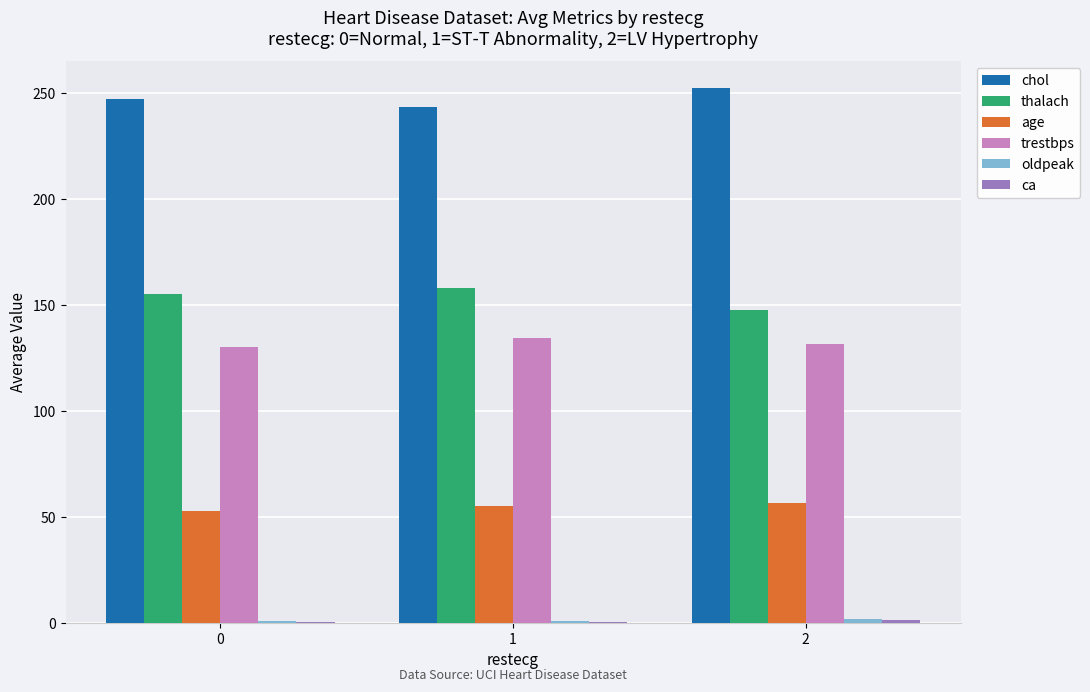

What is the greatest value displayed?

252.3